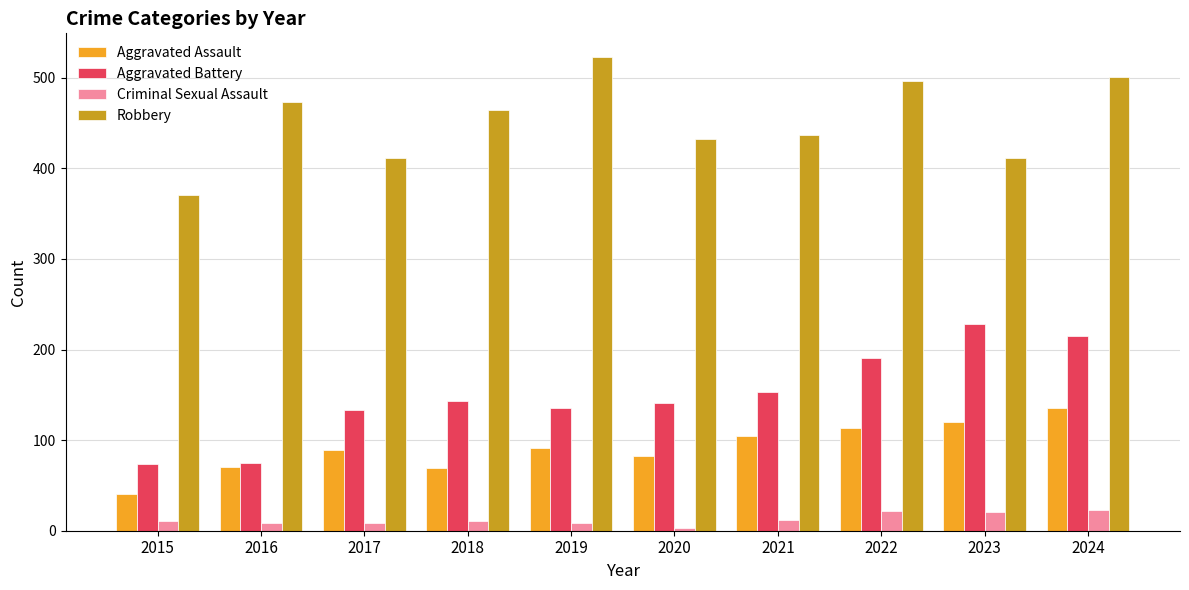

What is the total value across all series at 2018?

688